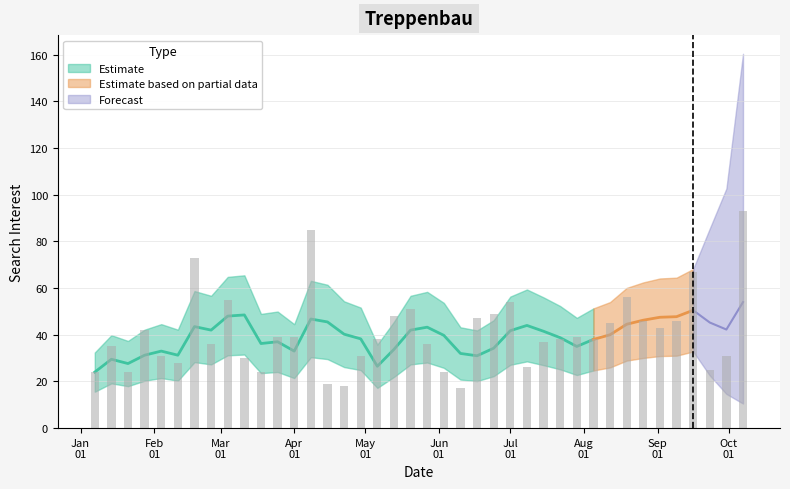

What is the ratio of the value at 2018-08-19 to the value at 2018-04-15?

2.9